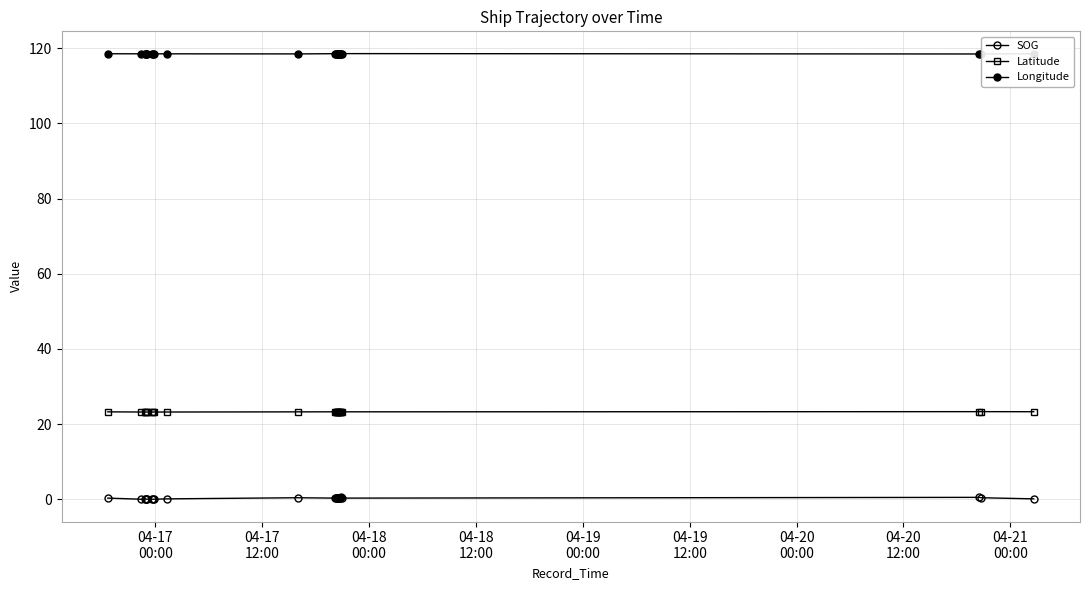

Does the chart have visible grid lines?

Yes